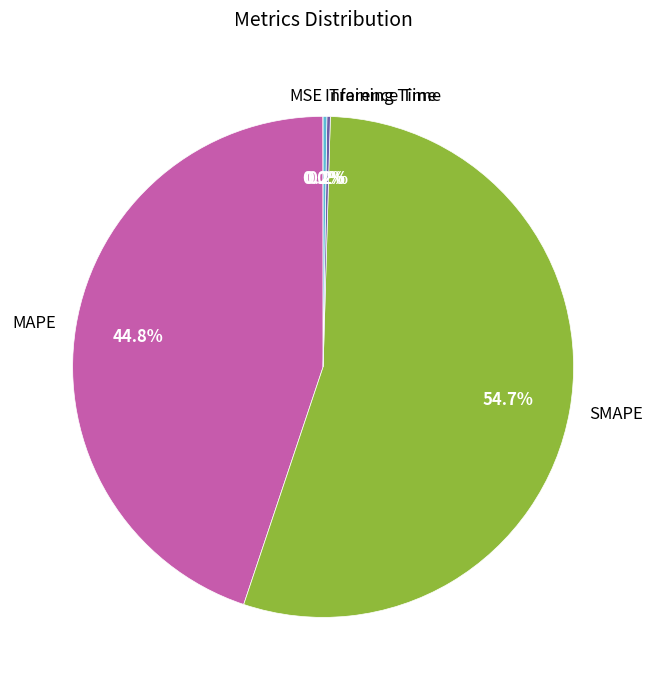

What is the largest slice in the pie chart?

SMAPE